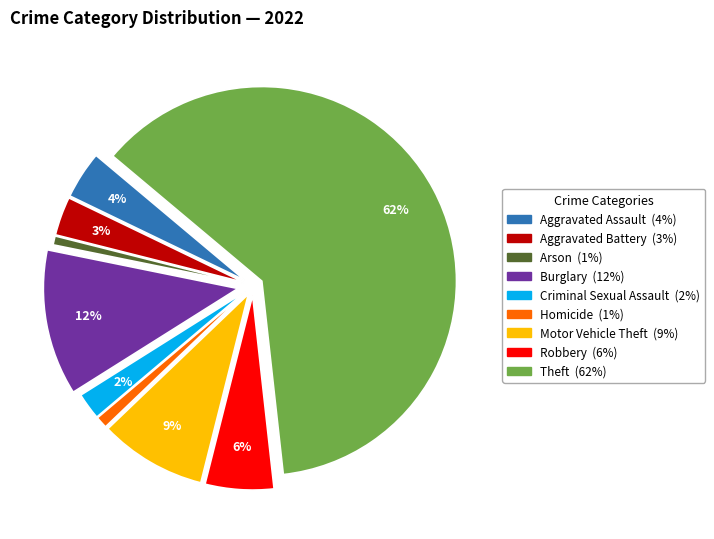

To the nearest percent, what portion does Motor Vehicle Theft represent?

9%